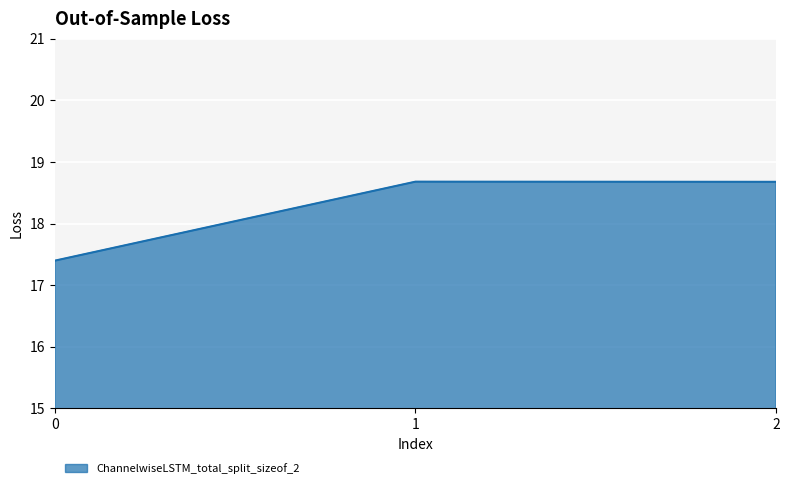

Reading left to right, extract all data points from this chart.

0=17.4	1=18.7	2=18.7